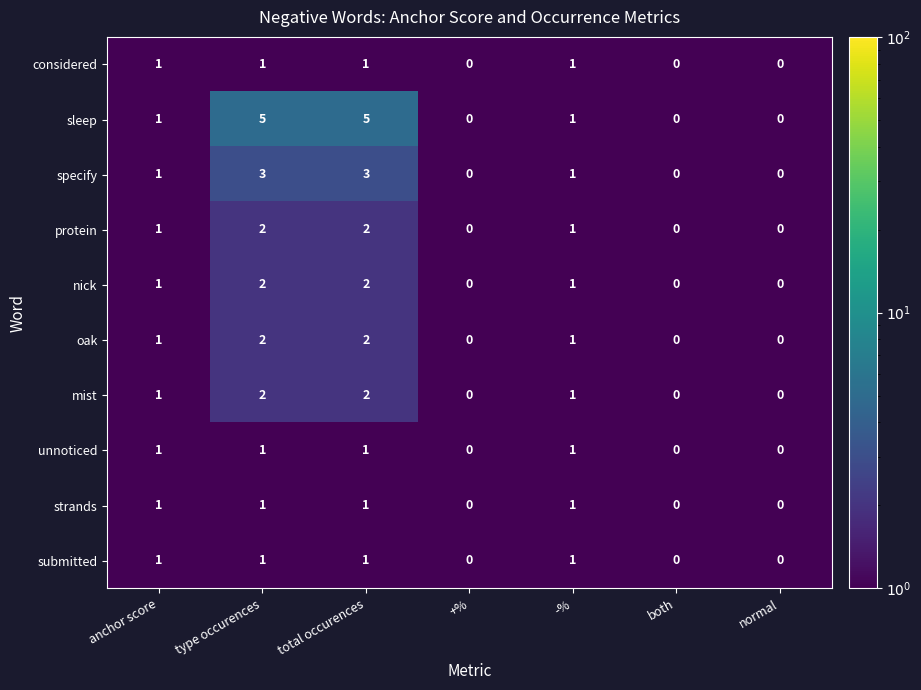

What is the sum of the specify values at total occurences and both?

3